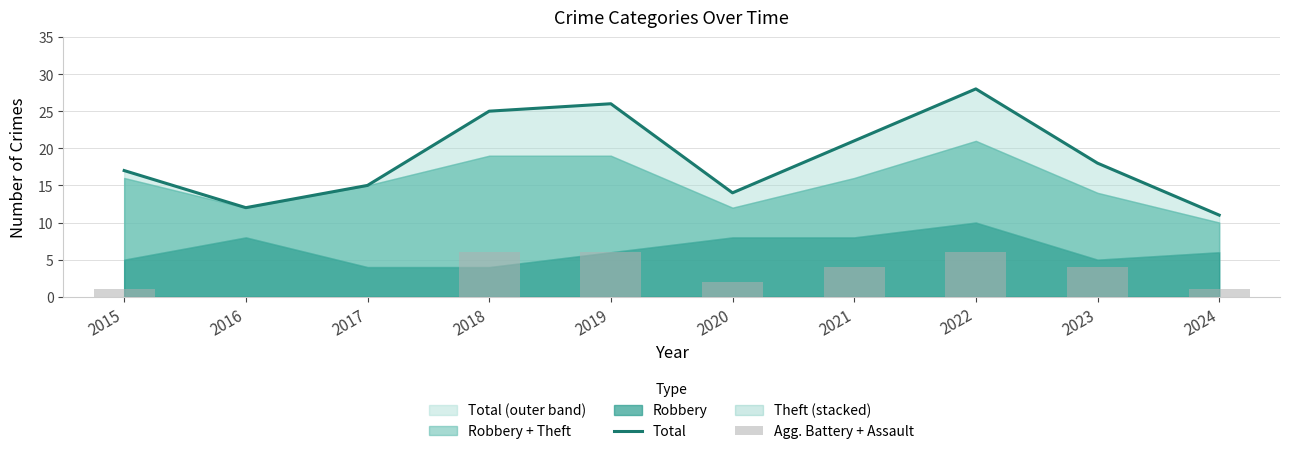

Are the bars grouped side by side (vs. stacked)?

Yes